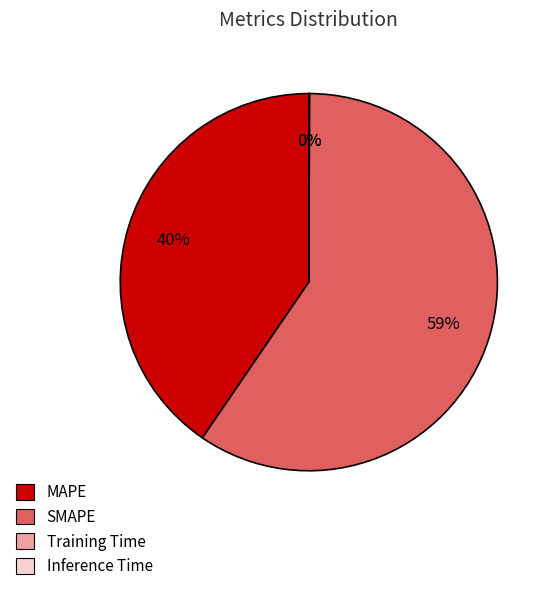

True or false: MAPE accounts for 27% of the total.

False